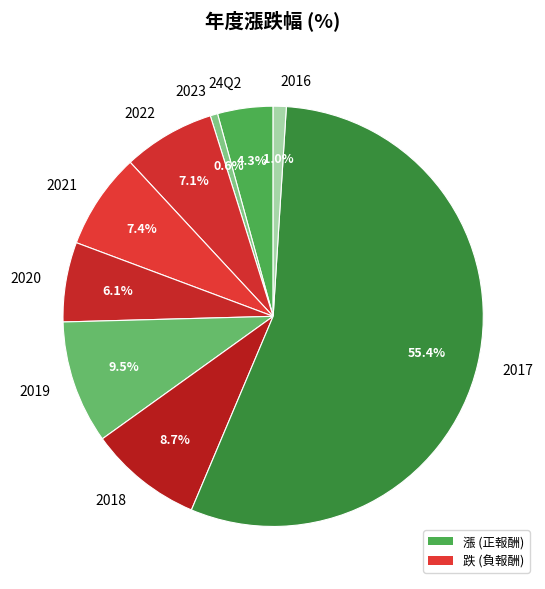

Between 2016 and 2020, which is larger?

2020